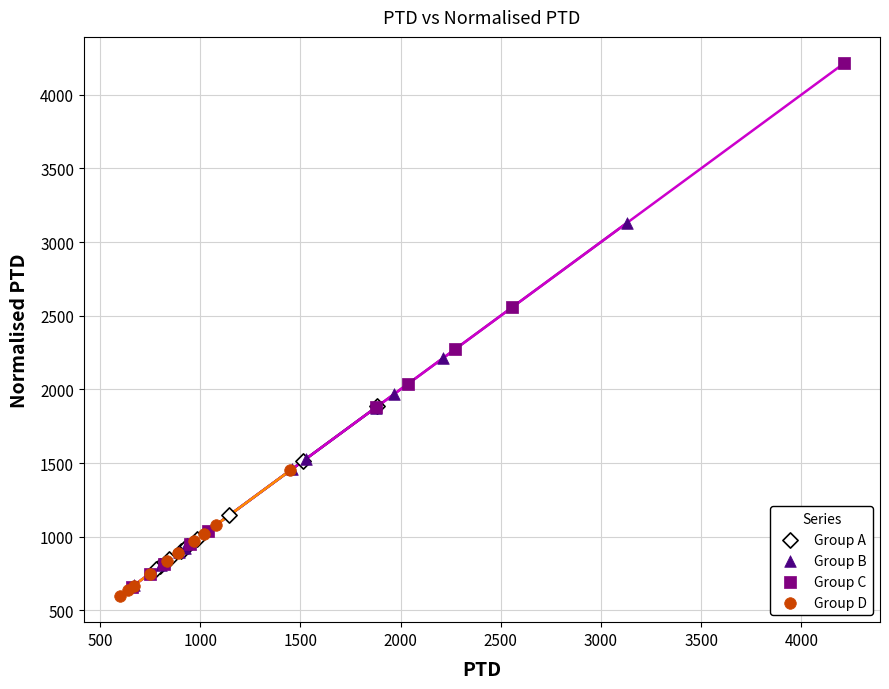

Which series reaches the maximum Y coordinate?

Group C